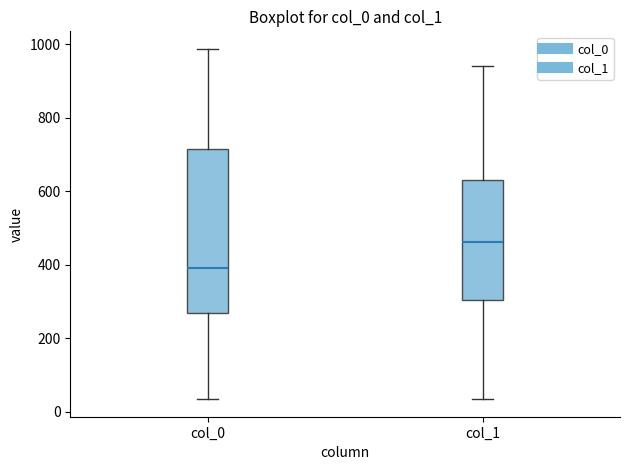

Which box's median line is the lowest?

col_0